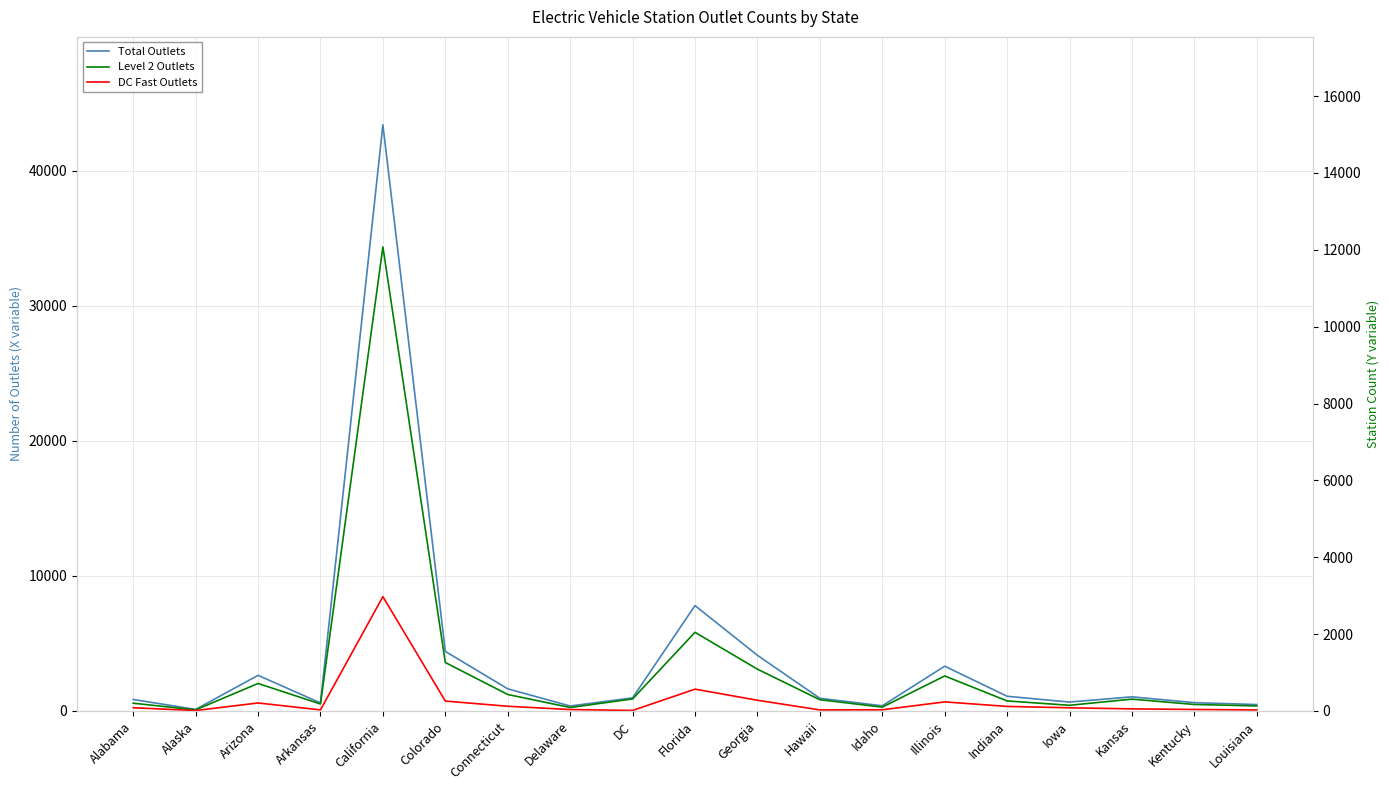

Is the value of DC Fast Outlets at Hawaii greater than the value of Total Outlets at California?

No